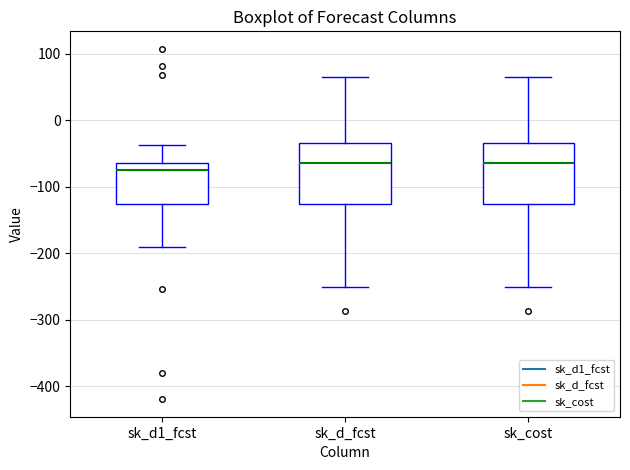

Reading left to right, read every box against the y-axis: the position of its median line, the range the box covers, and the ends of its whiskers. The values are not printed on the chart, so give them approximately, as read against the axis.

sk_d1_fcst: median -80, box -130 to -60, whiskers -190 to -40
sk_d_fcst: median -60, box -130 to -30, whiskers -250 to 70
sk_cost: median -60, box -130 to -30, whiskers -250 to 70